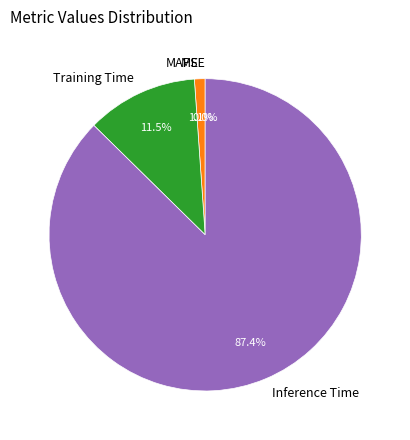

Do MSE and SMAPE together represent more than half of the pie?

No